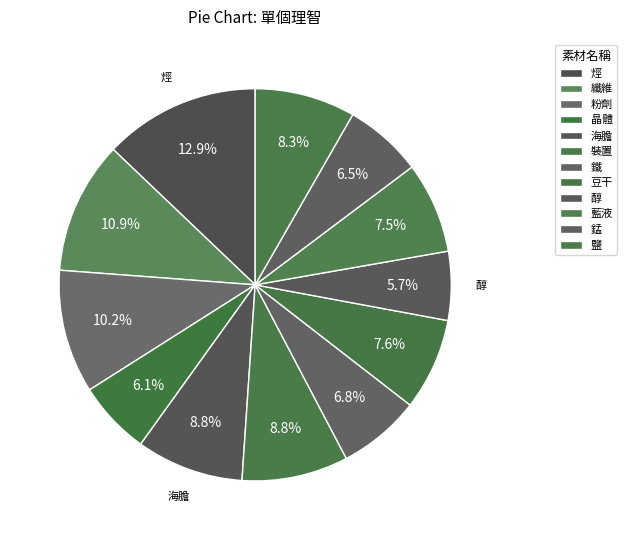

How many segments does this pie chart have?

12